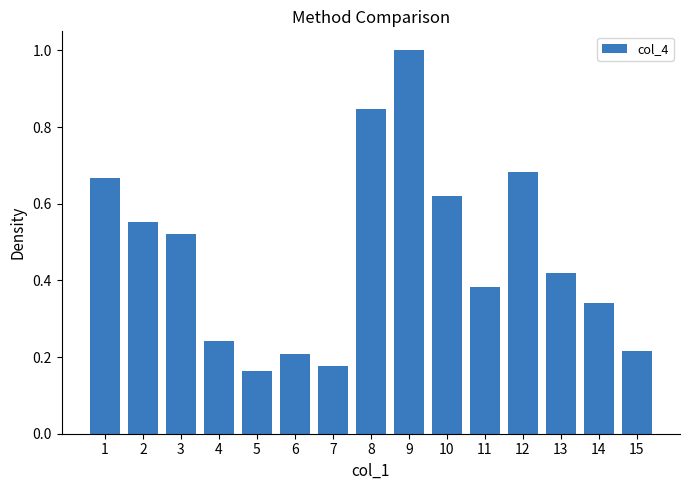

Rank the categories by value from highest to lowest.

9, 8, 12, 1, 10, 2, 3, 13, 11, 14, 4, 15, 6, 7, 5